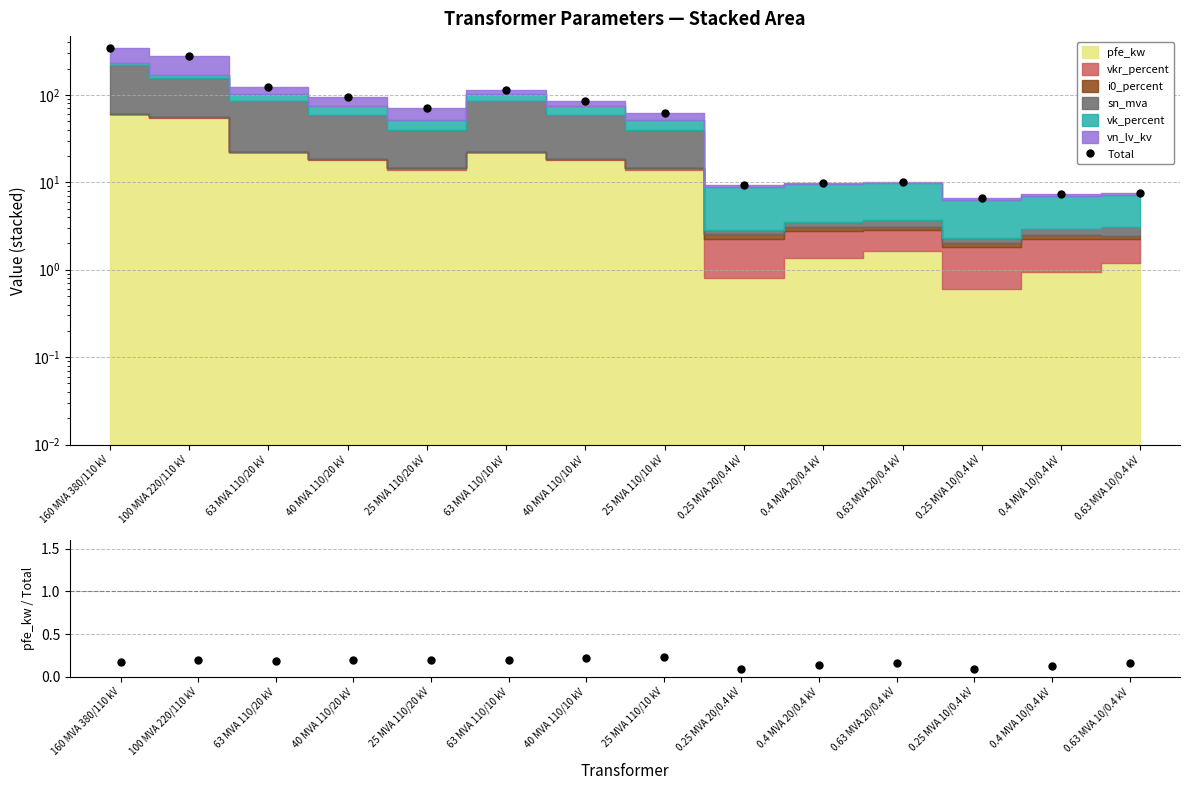

What is the label of the 13th point from the right?

100 MVA 220/110 kV